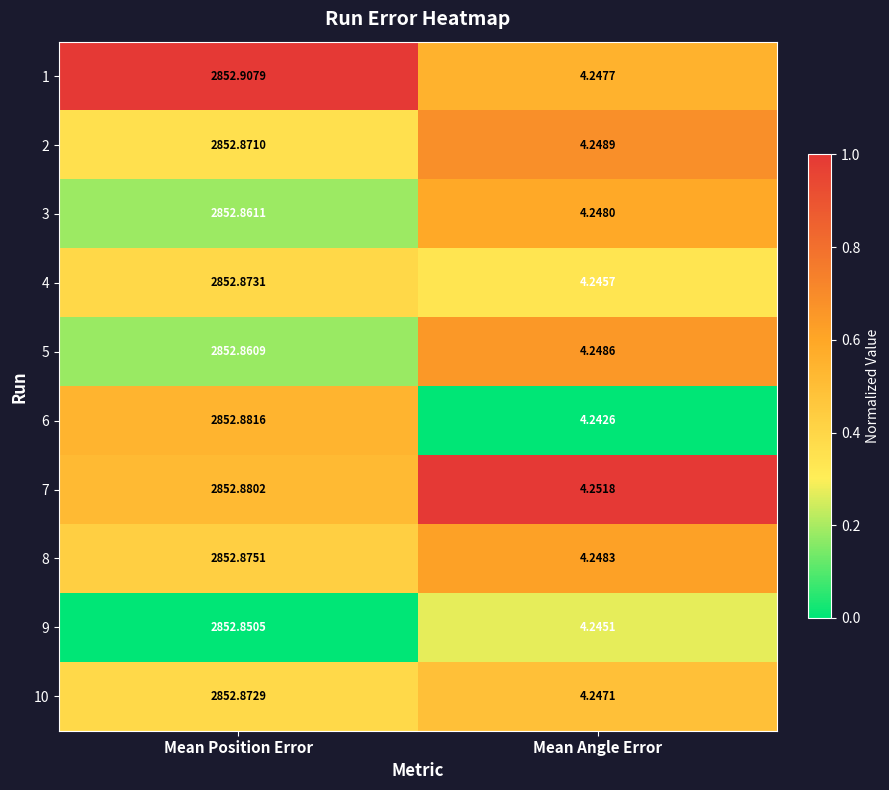

Where is 8 nearest to the value 1428?

Mean Angle Error